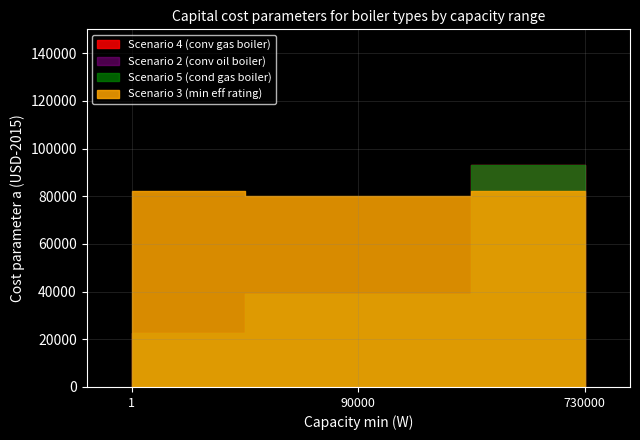

Which series has the largest total across all categories?

Scenario 4 (conv gas boiler)